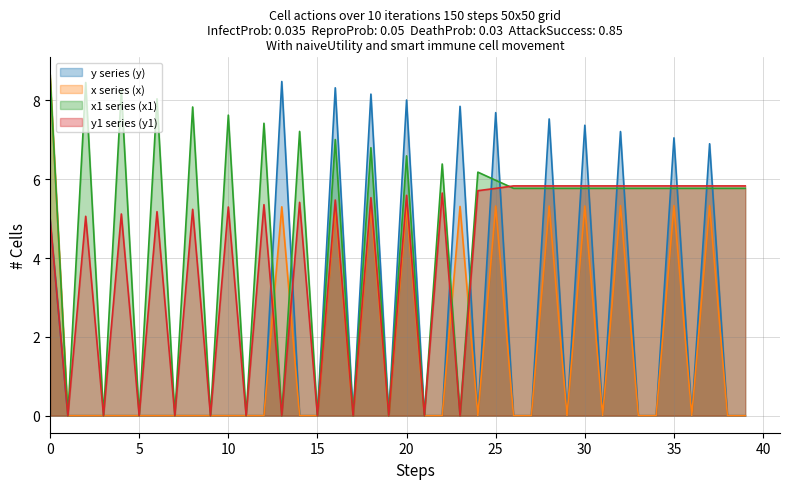

What are all the series names shown in the legend?

y series (y), x series (x), x1 series (x1), y1 series (y1)